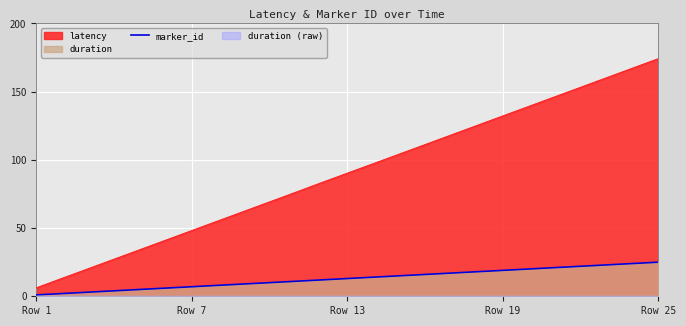

True or false: the data has more than 2 interior local peaks.

False